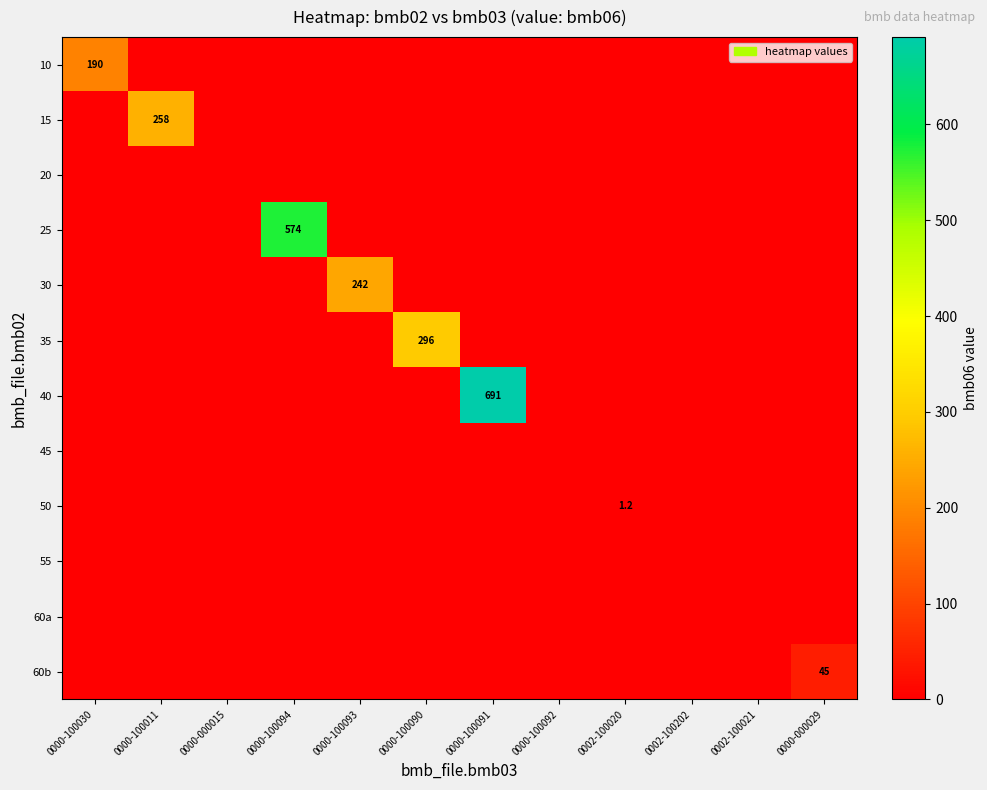

What is the average value of the 30 series?

20.2